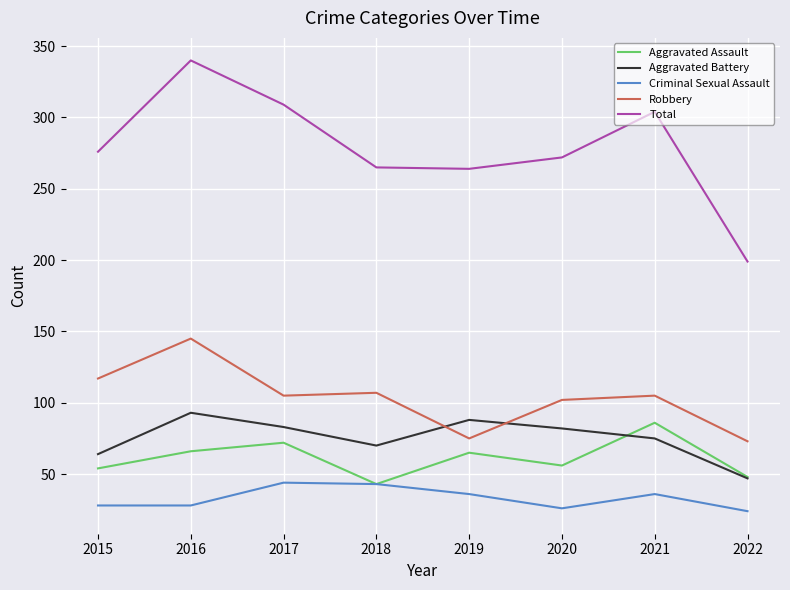

List the series in order of their peak value, highest first.

Total, Robbery, Aggravated Battery, Aggravated Assault, Criminal Sexual Assault